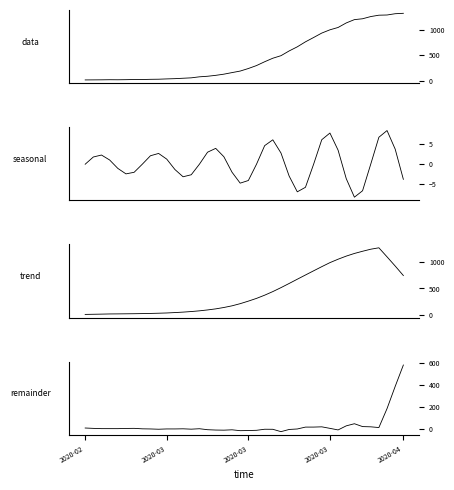

True or false: seasonal and data cross at least once.

False